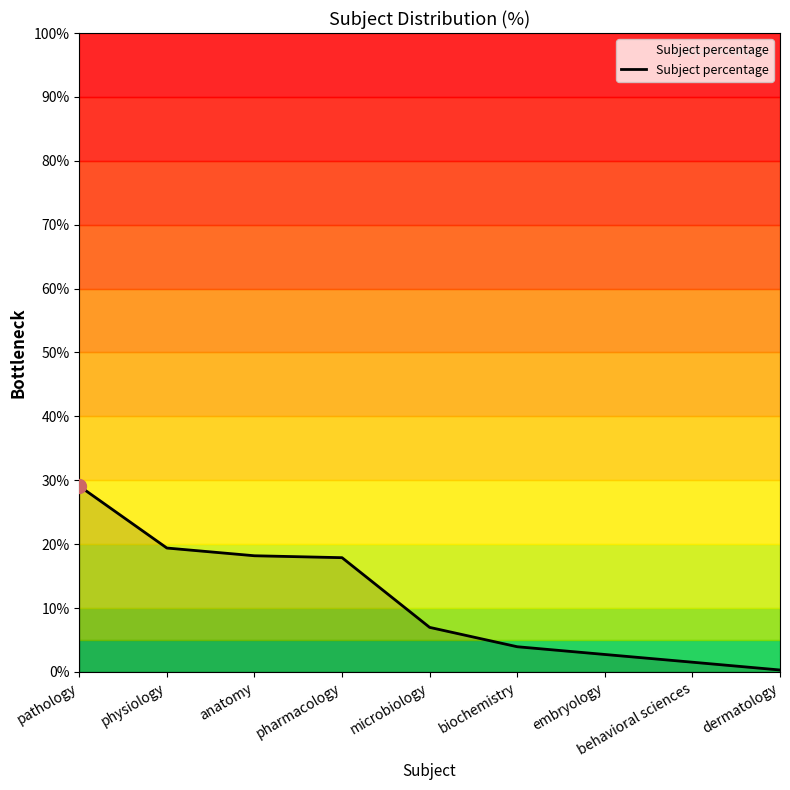

What is the difference between the values at microbiology and pathology?

22.1